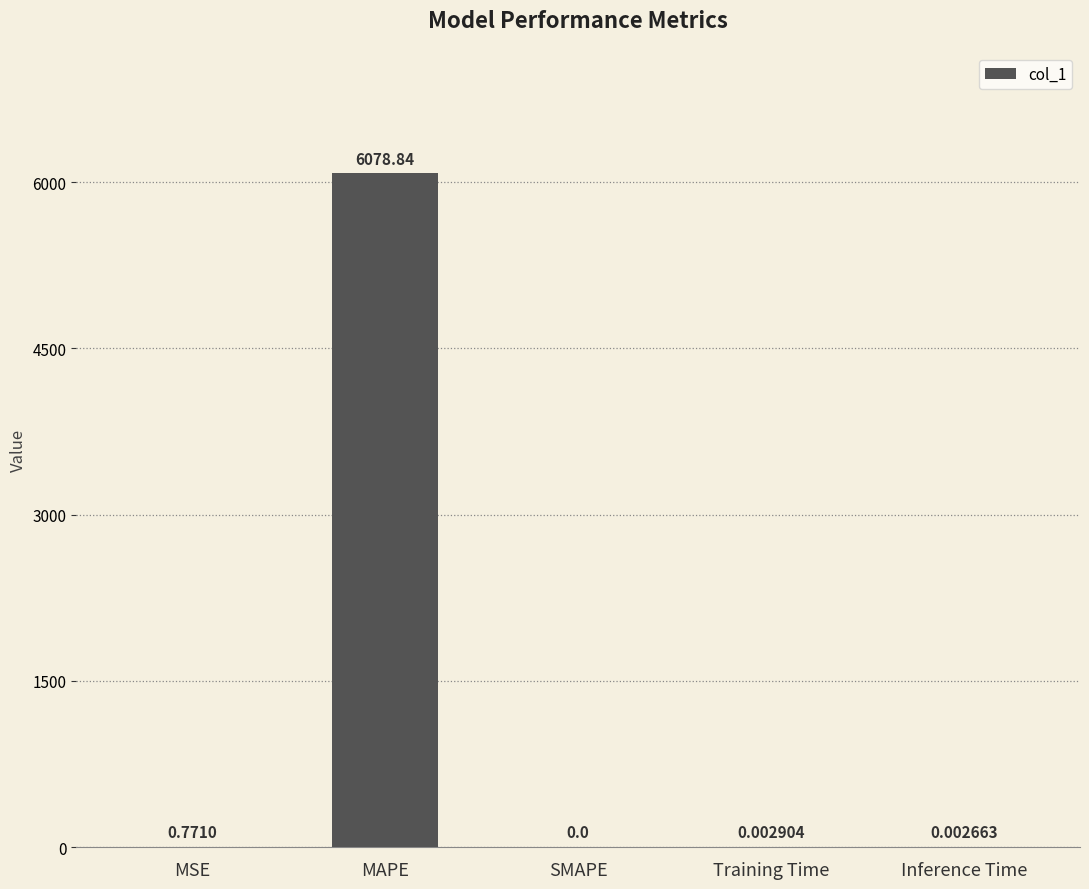

What is the change in value from MSE to SMAPE?

-0.8